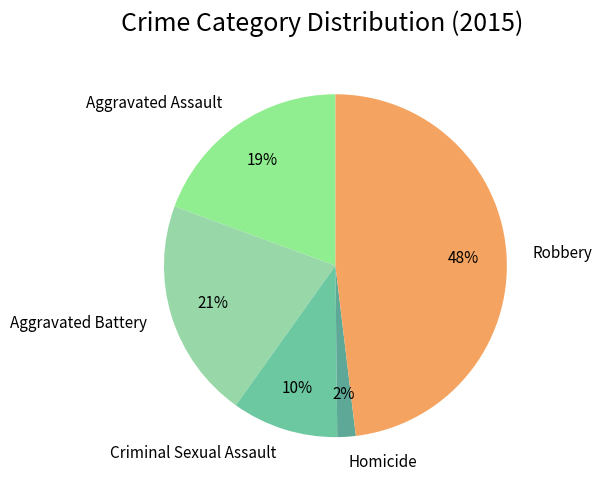

How many slices are in this pie chart?

5